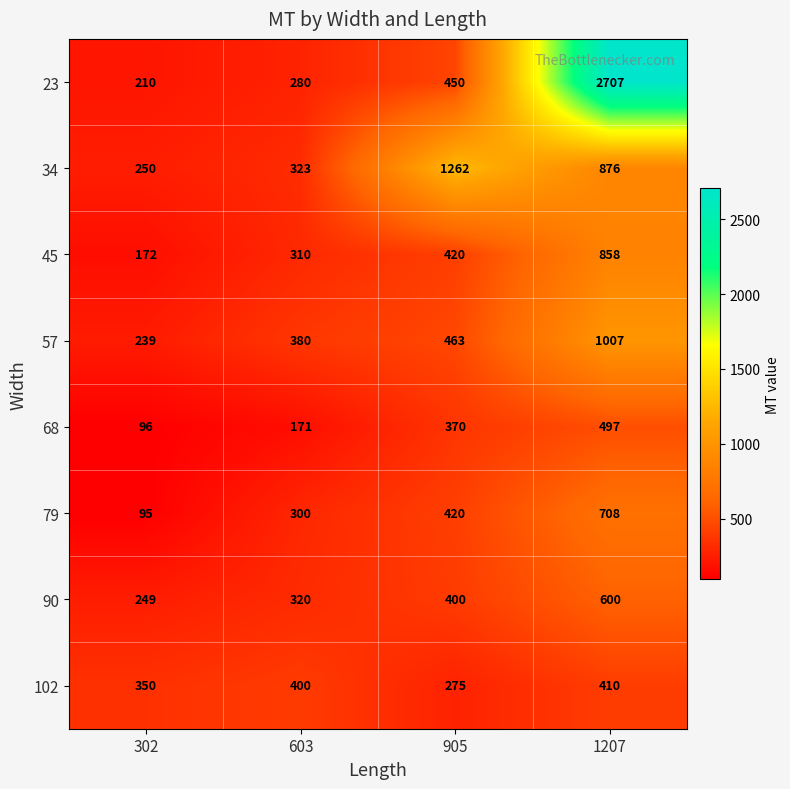

What is the approximate value of 68 at 302, to the nearest 50?

100